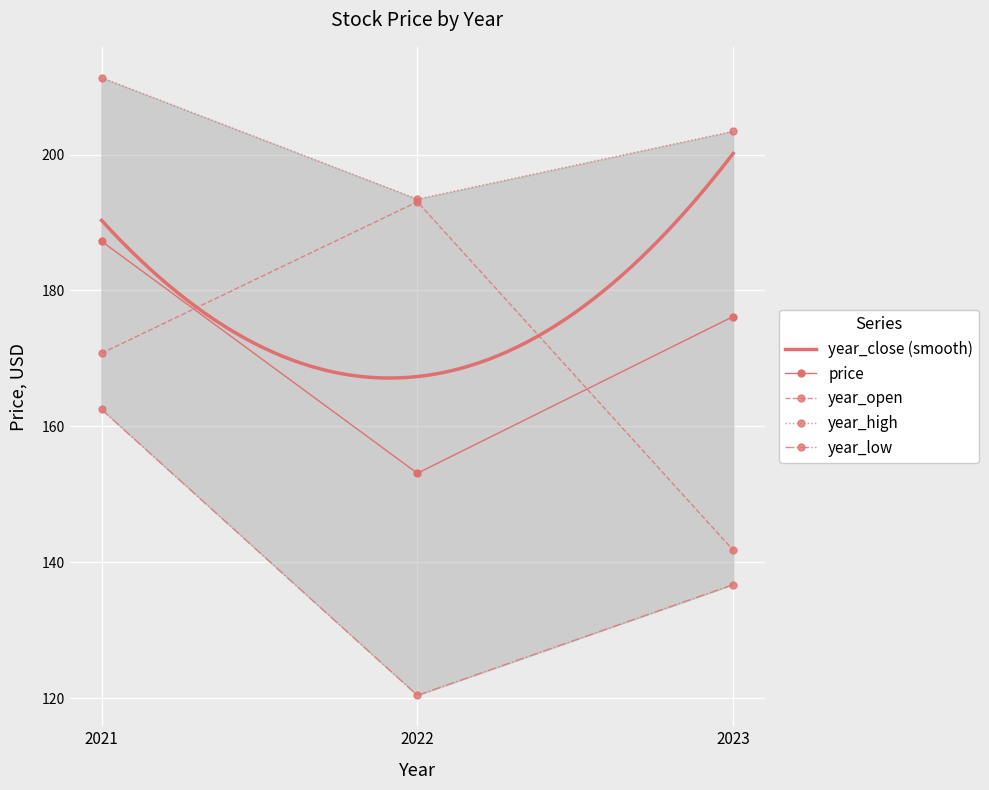

Which series has the largest total across all categories?

year_high